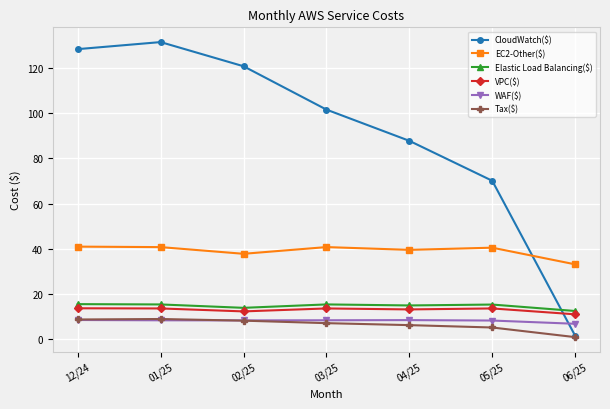

What is the total value across all series at 12/24?

215.8